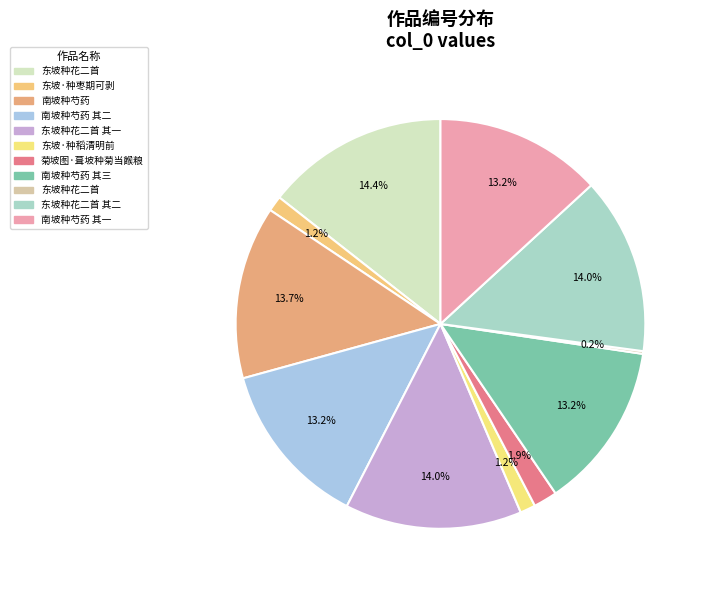

Which slice is the largest?

东坡种花二首